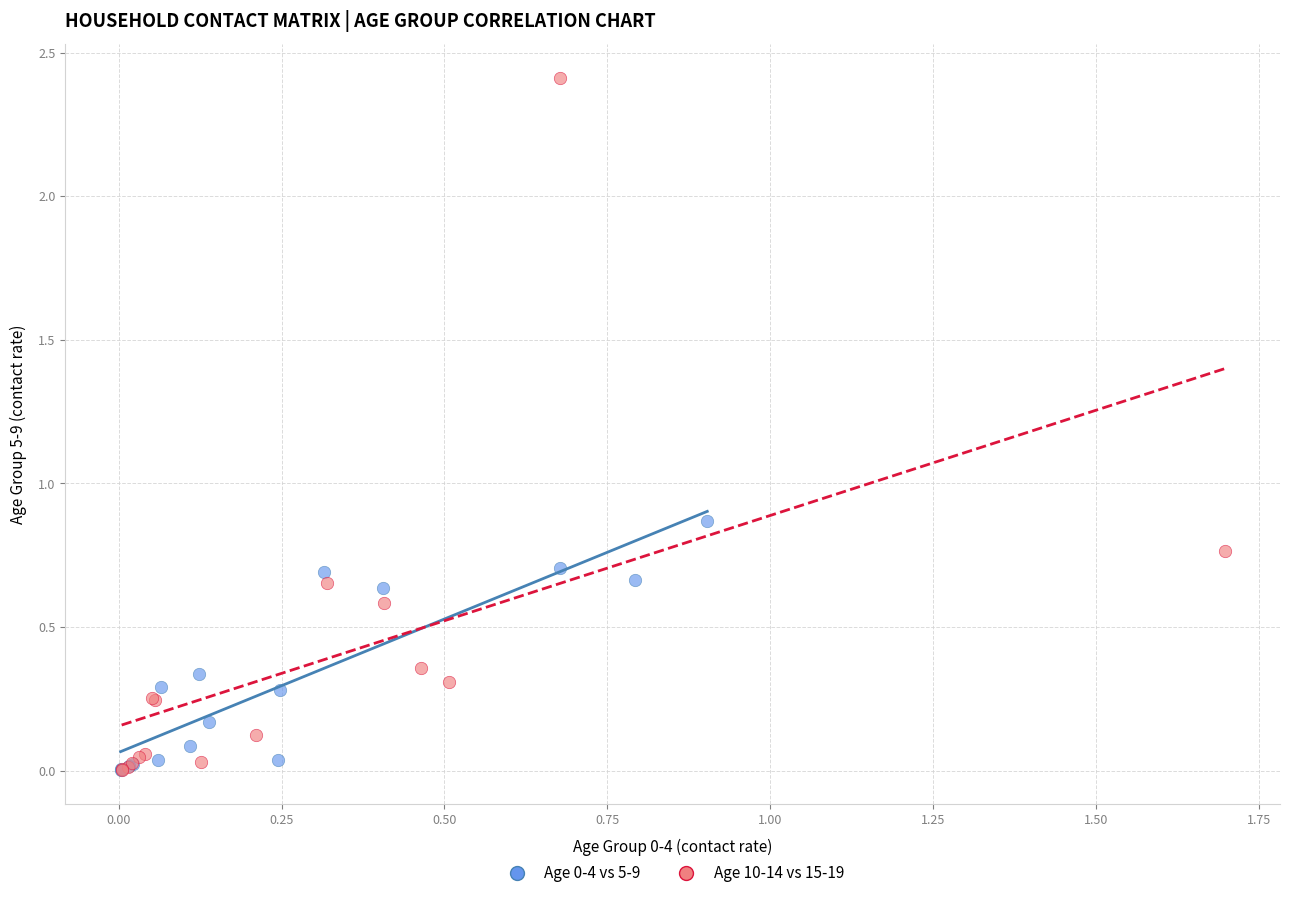

Which series has the largest Y range (max minus min)?

Age 10-14 vs 15-19